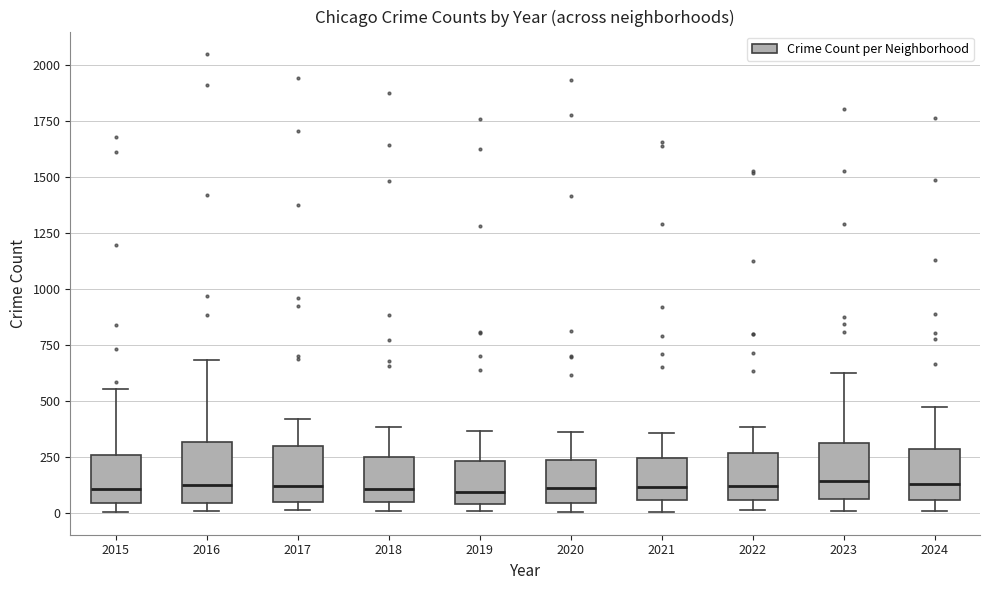

Reading left to right, read every box against the y-axis: the position of its median line, the range the box covers, and the ends of its whiskers. The values are not printed on the chart, so give them approximately, as read against the axis.

2015: median 100, box 50 to 250, whiskers 0 to 550
2016: median 100, box 50 to 300, whiskers 0 to 700
2017: median 100, box 50 to 300, whiskers 0 to 400
2018: median 100, box 50 to 250, whiskers 0 to 400
2019: median 100, box 50 to 250, whiskers 0 to 350
2020: median 100, box 50 to 250, whiskers 0 to 350
2021: median 100, box 50 to 250, whiskers 0 to 350
2022: median 100, box 50 to 250, whiskers 0 to 400
2023: median 150, box 50 to 300, whiskers 0 to 600
2024: median 150, box 50 to 300, whiskers 0 to 450